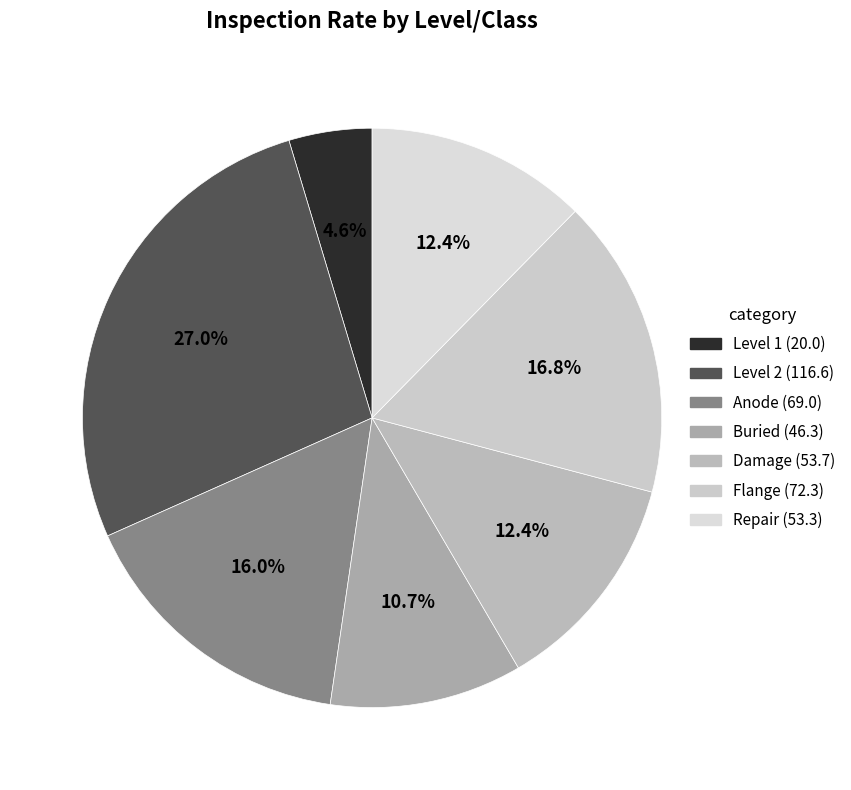

What percentage is the Damage slice, to the nearest percent?

12%